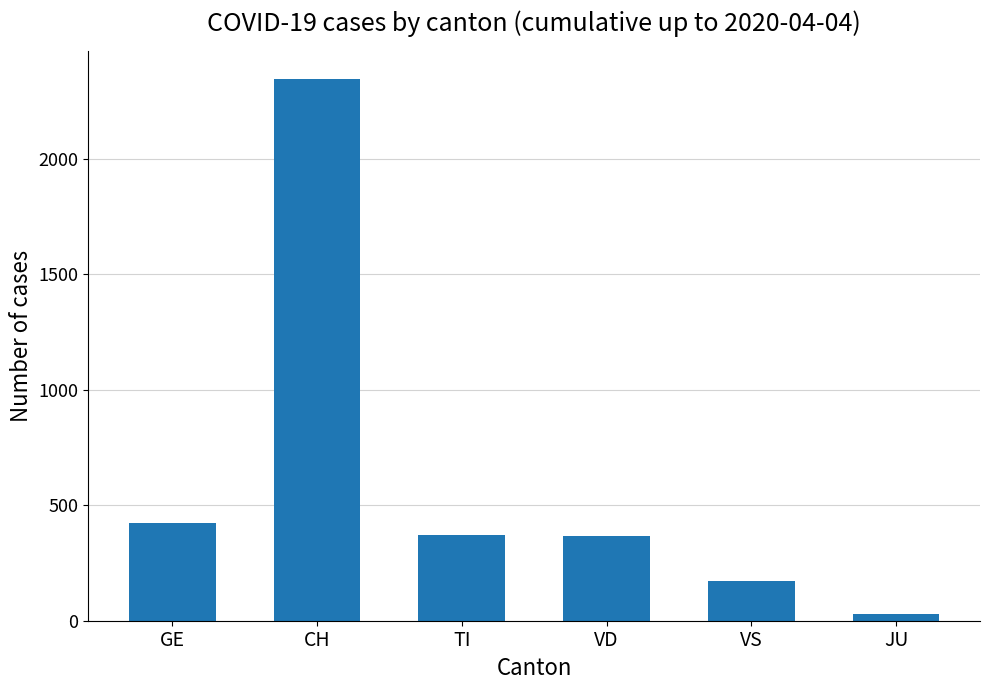

What is the difference between the maximum and minimum values?

2320